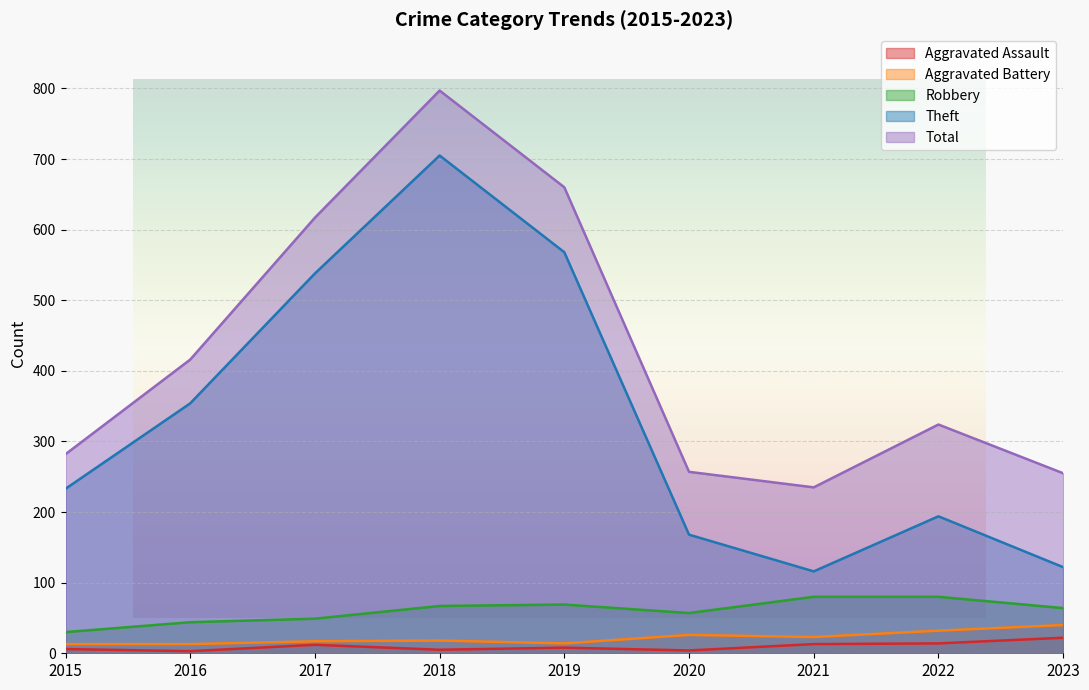

The Total series shows 331 at 2018. True or false?

False